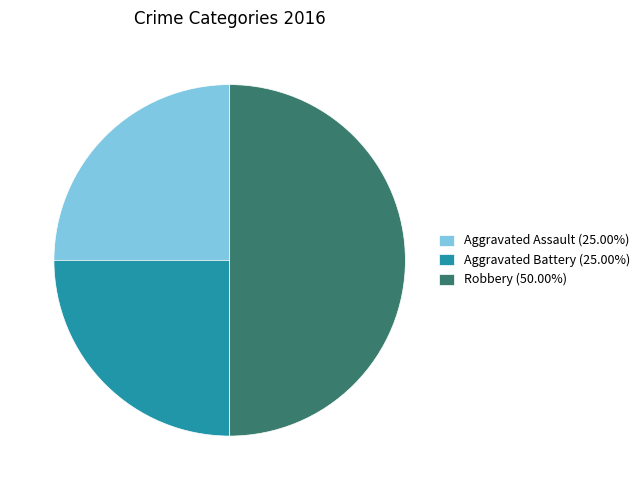

How many slices are in this pie chart?

3